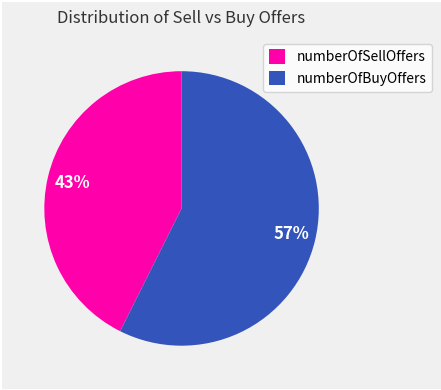

Which slice is the smallest?

numberOfSellOffers